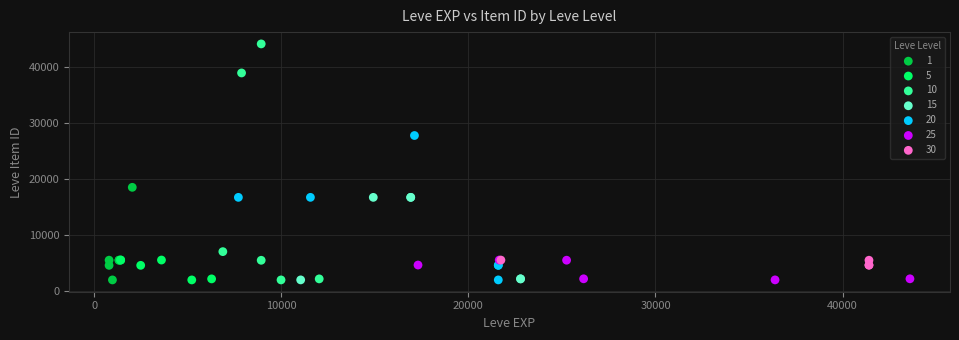

Which series has the largest Y range (max minus min)?

10